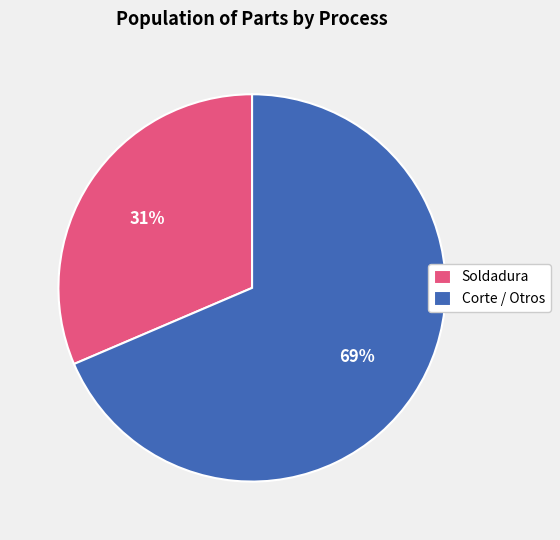

Between Corte / Otros and Soldadura, which is larger?

Corte / Otros